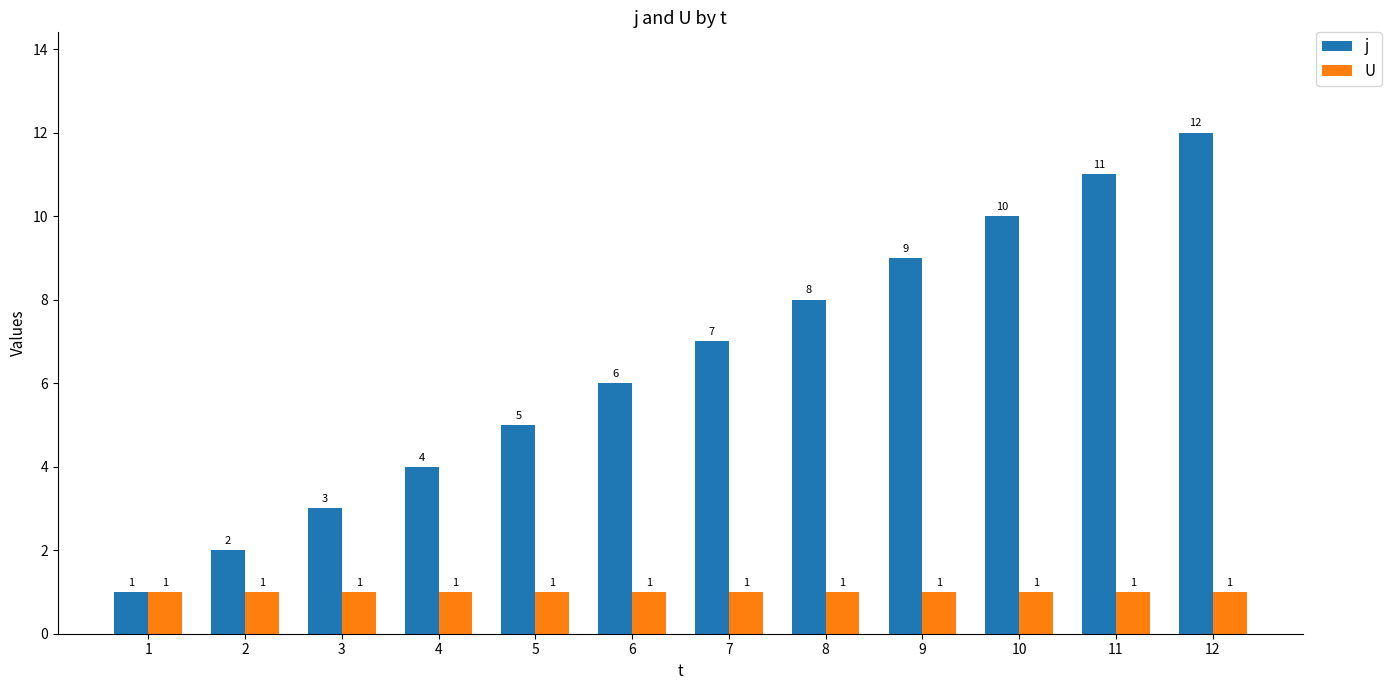

What is the sum of all U values?

12